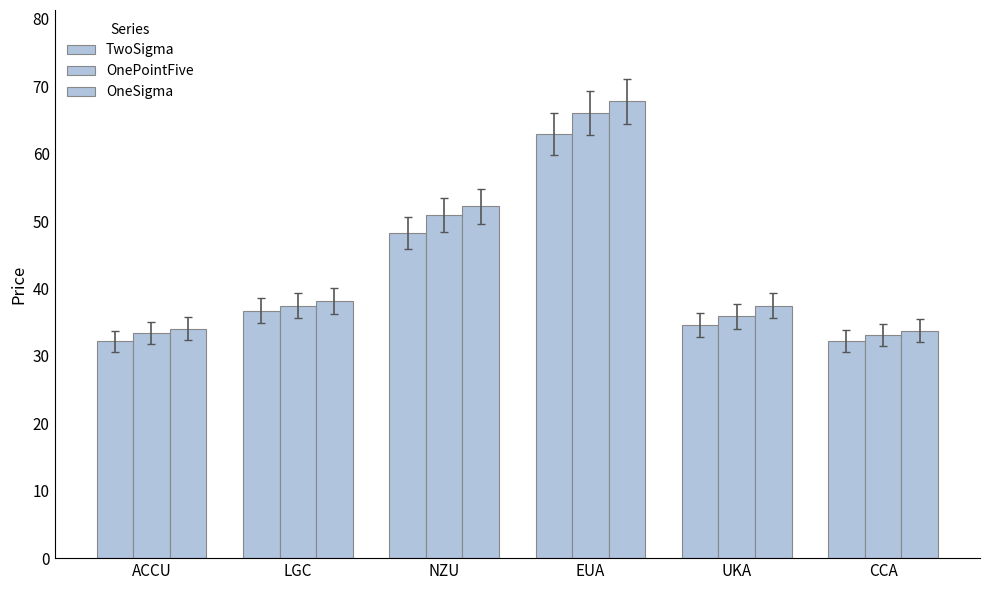

How many bars are there in total?

18